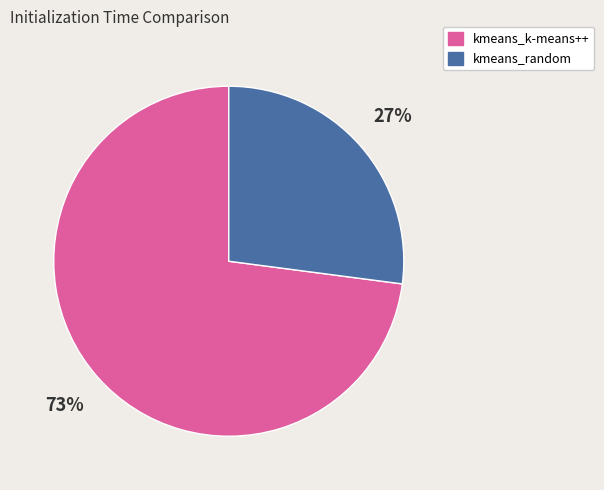

True or false: kmeans_random accounts for 16% of the total.

False